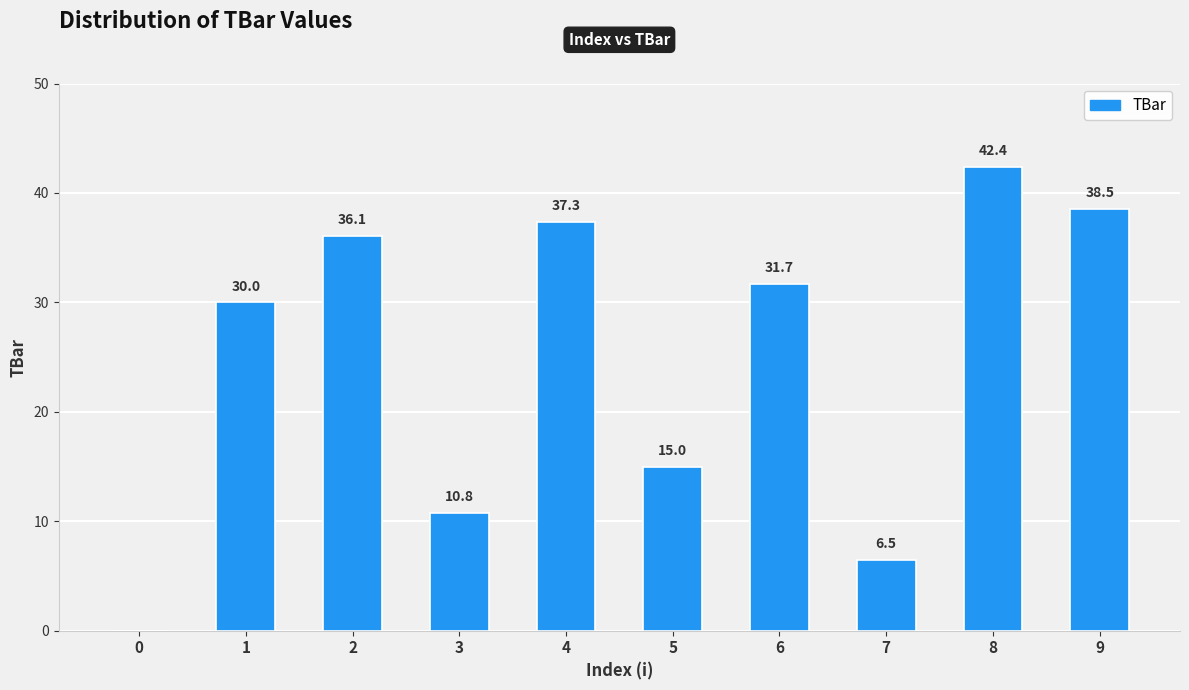

Count the number of values greater than 31.

5